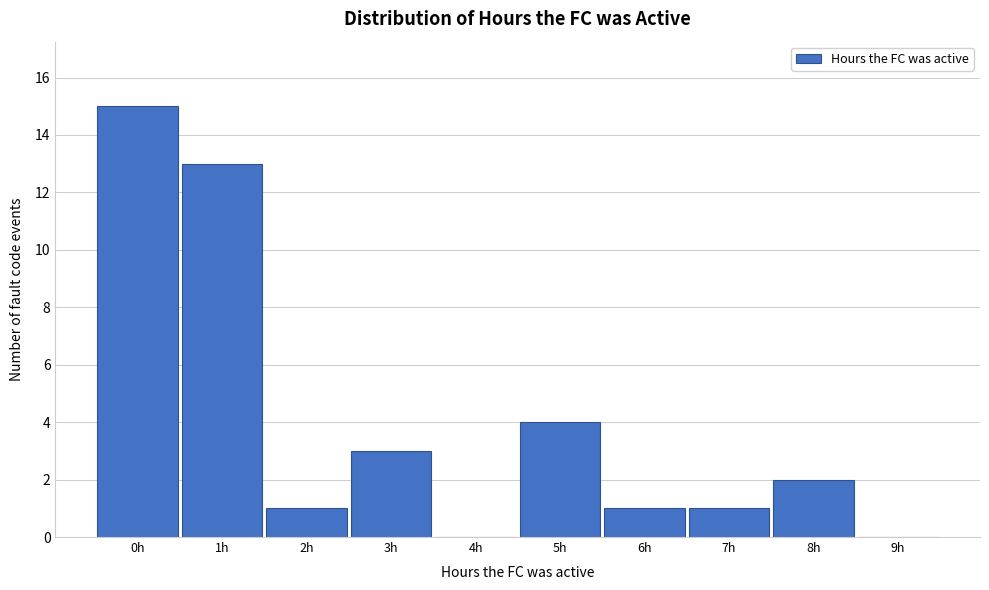

Reading left to right, list all the values displayed in this chart.

0h=15	1h=13	2h=1	3h=3	4h=0	5h=4	6h=1	7h=1	8h=2	9h=0